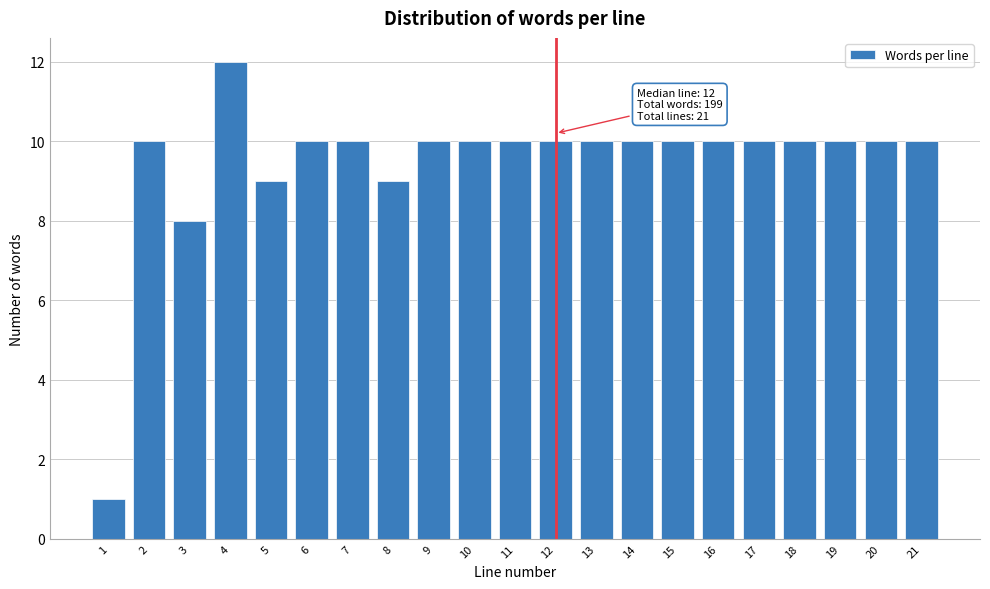

Reading left to right, transcribe all the data shown in this chart.

1=1	2=10	3=8	4=12	5=9	6=10	7=10	8=9	9=10	10=10	11=10	12=10	13=10	14=10	15=10	16=10	17=10	18=10	19=10	20=10	21=10